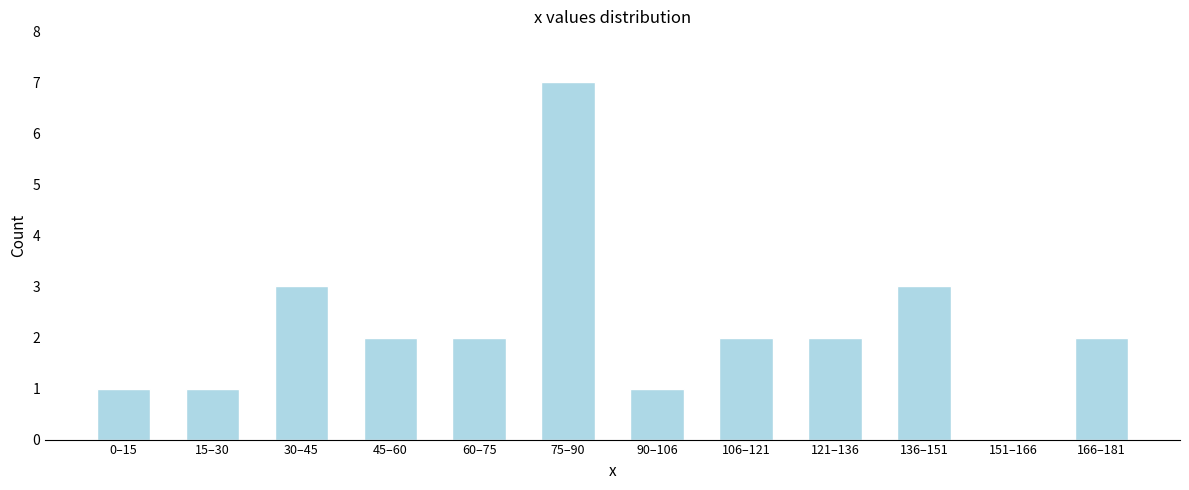

Reading right to left, extract all data points from this chart.

166–181=2	151–166=0	136–151=3	121–136=2	106–121=2	90–106=1	75–90=7	60–75=2	45–60=2	30–45=3	15–30=1	0–15=1